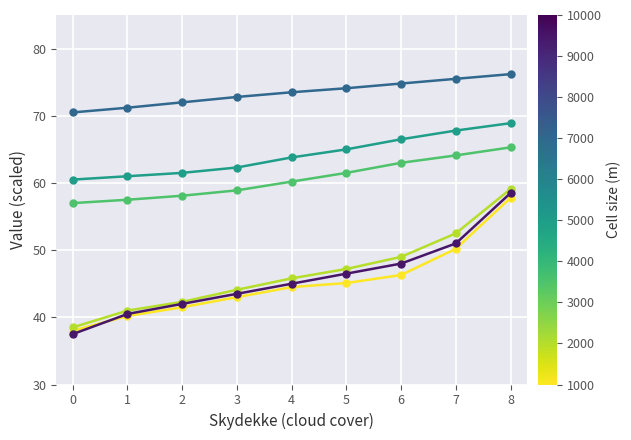

What is the maximum value shown in the chart?

76.2